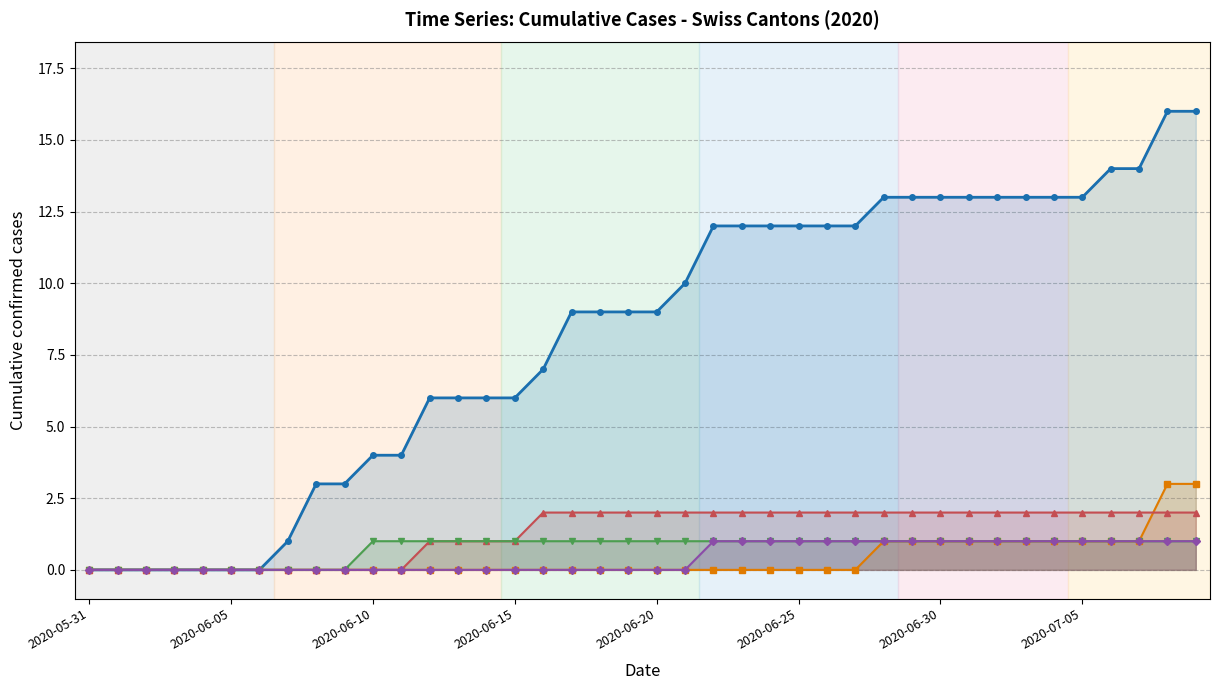

What is the value of the VD (Vaud) point at the 38th from the left?

2